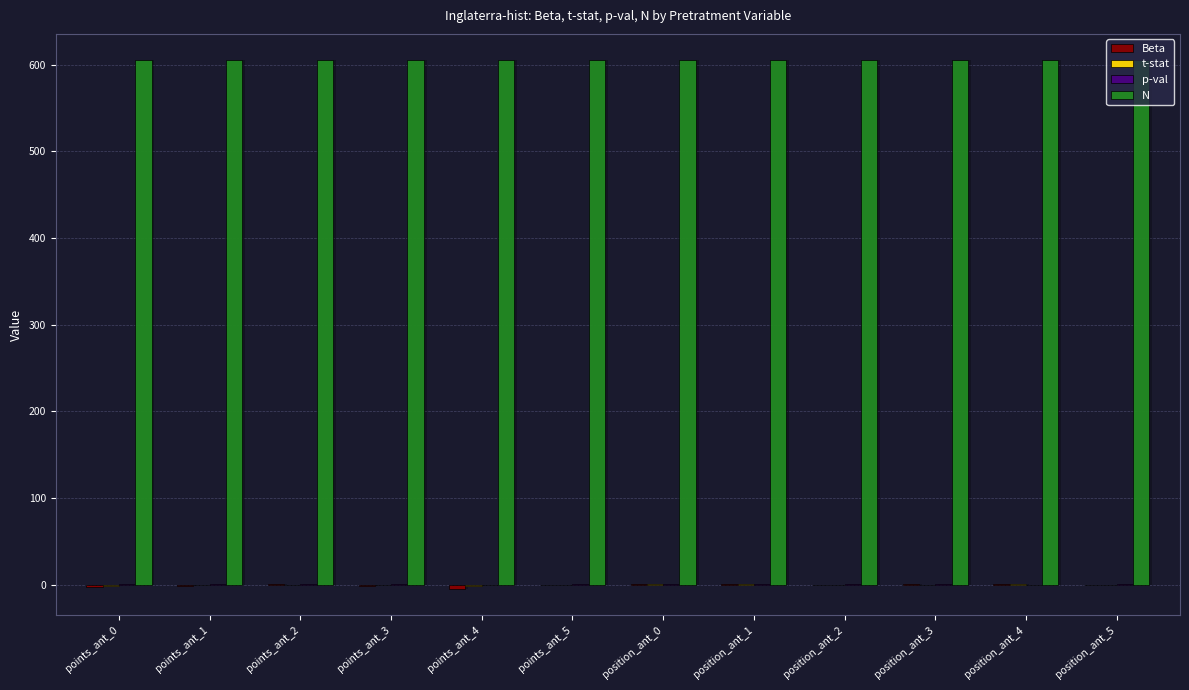

Rank the series at position_ant_2 from highest to lowest value.

N, p-val, t-stat, Beta